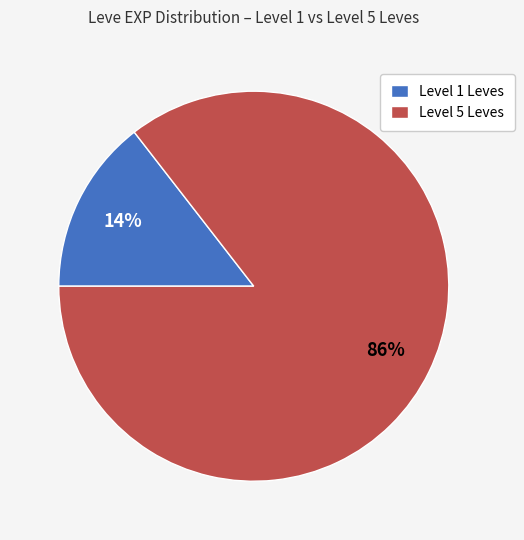

To the nearest percent, what is the average slice percentage?

50%